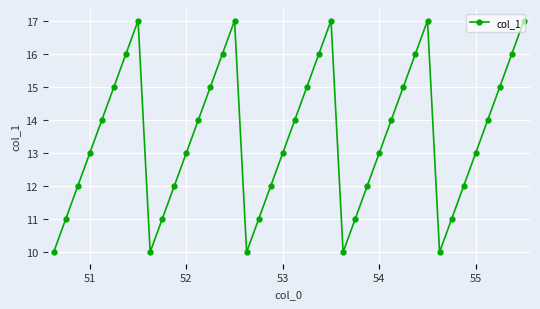

What is the smallest value displayed?

10